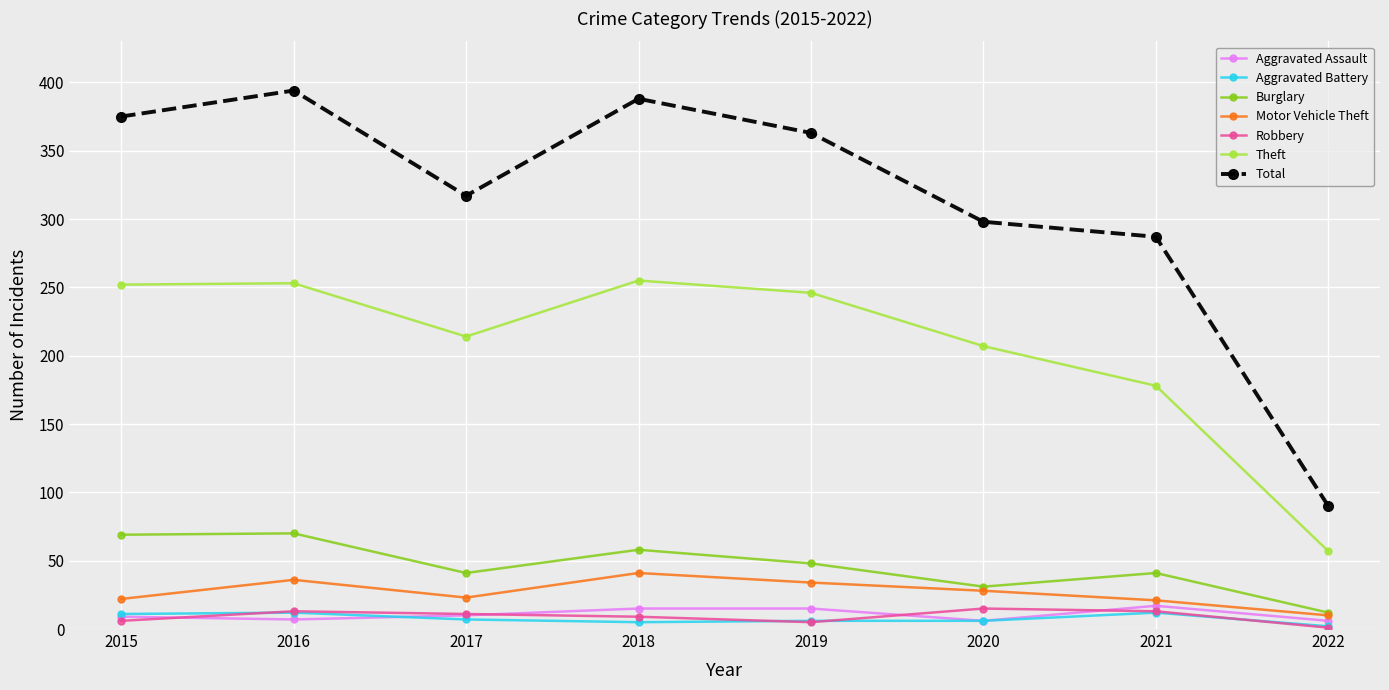

What is the sum of all Robbery values?

73